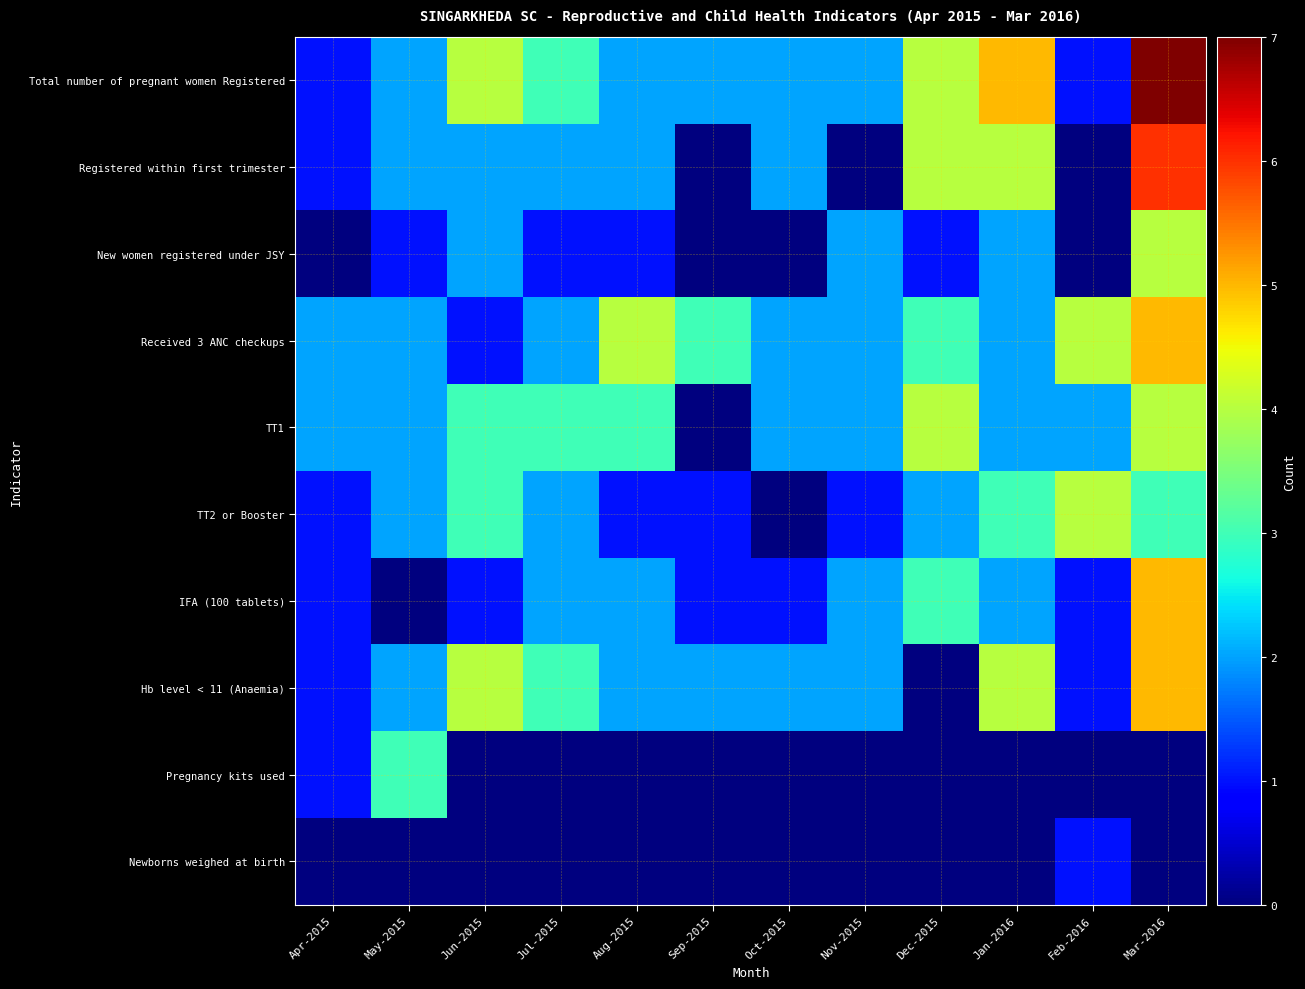

Between Jun-2015 and Sep-2015, which series saw the biggest shift?

TT1